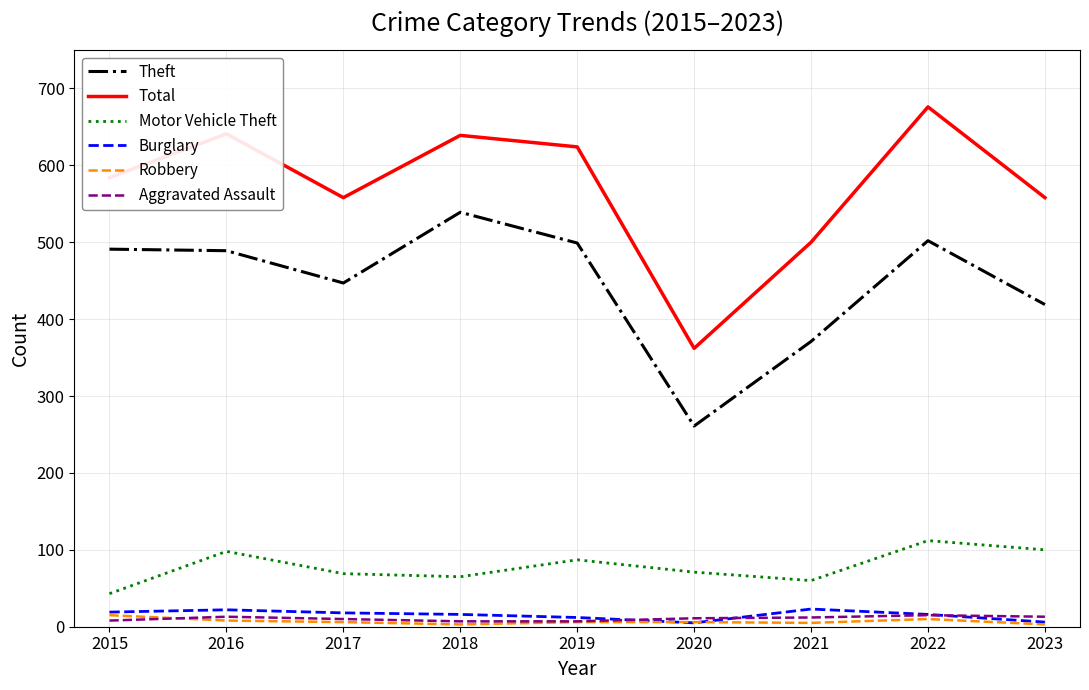

Count the number of data series in this chart.

6